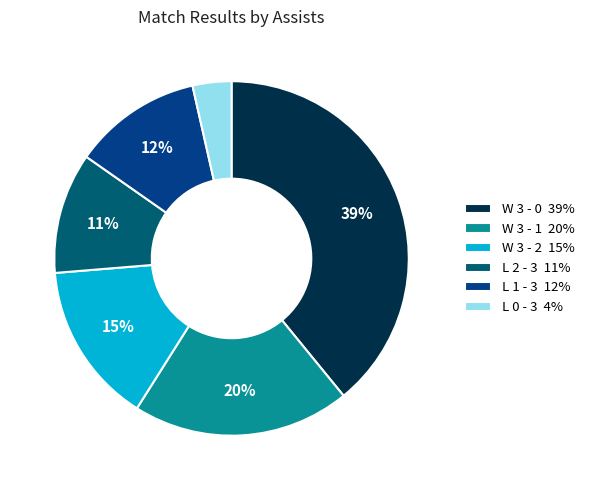

Which category has the biggest portion of the pie?

W 3 - 0